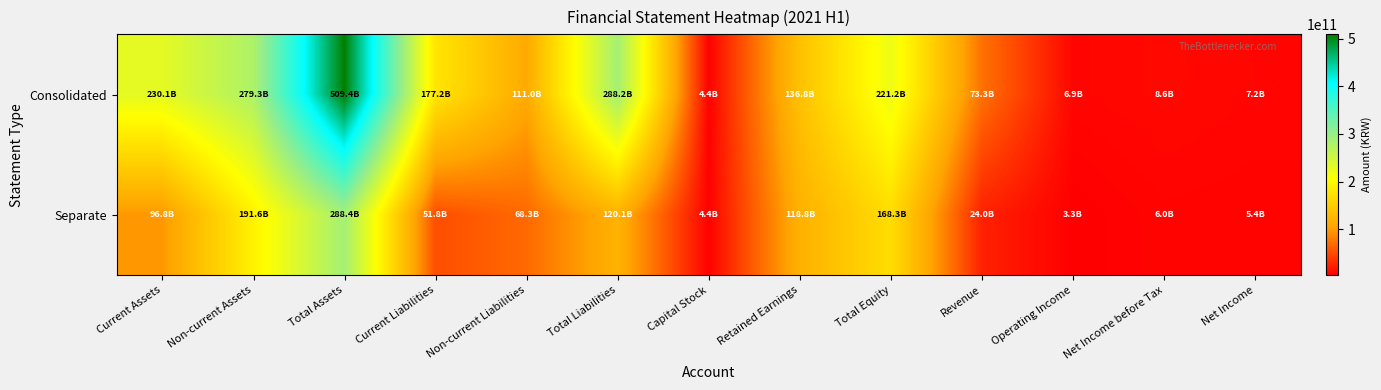

Reading right to left, transcribe all the data shown in this chart.

Consolidated: Net Income=7217697366	Net Income before Tax=8592485867	Operating Income=6941431986	Revenue=73296068203	Total Equity=221210587570	Retained Earnings=136762329344	Capital Stock=4369262400	Total Liabilities=288177851128	Non-current Liabilities=110978673855	Current Liabilities=177199177273	Total Assets=509388438698	Non-current Assets=279251138694	Current Assets=230137300004
Separate: Net Income=5447227781	Net Income before Tax=5975401303	Operating Income=3297637082	Revenue=24047104996	Total Equity=168305827695	Retained Earnings=118785621964	Capital Stock=4369262400	Total Liabilities=120106428628	Non-current Liabilities=68326017333	Current Liabilities=51780411295	Total Assets=288412256323	Non-current Assets=191597486859	Current Assets=96814769464